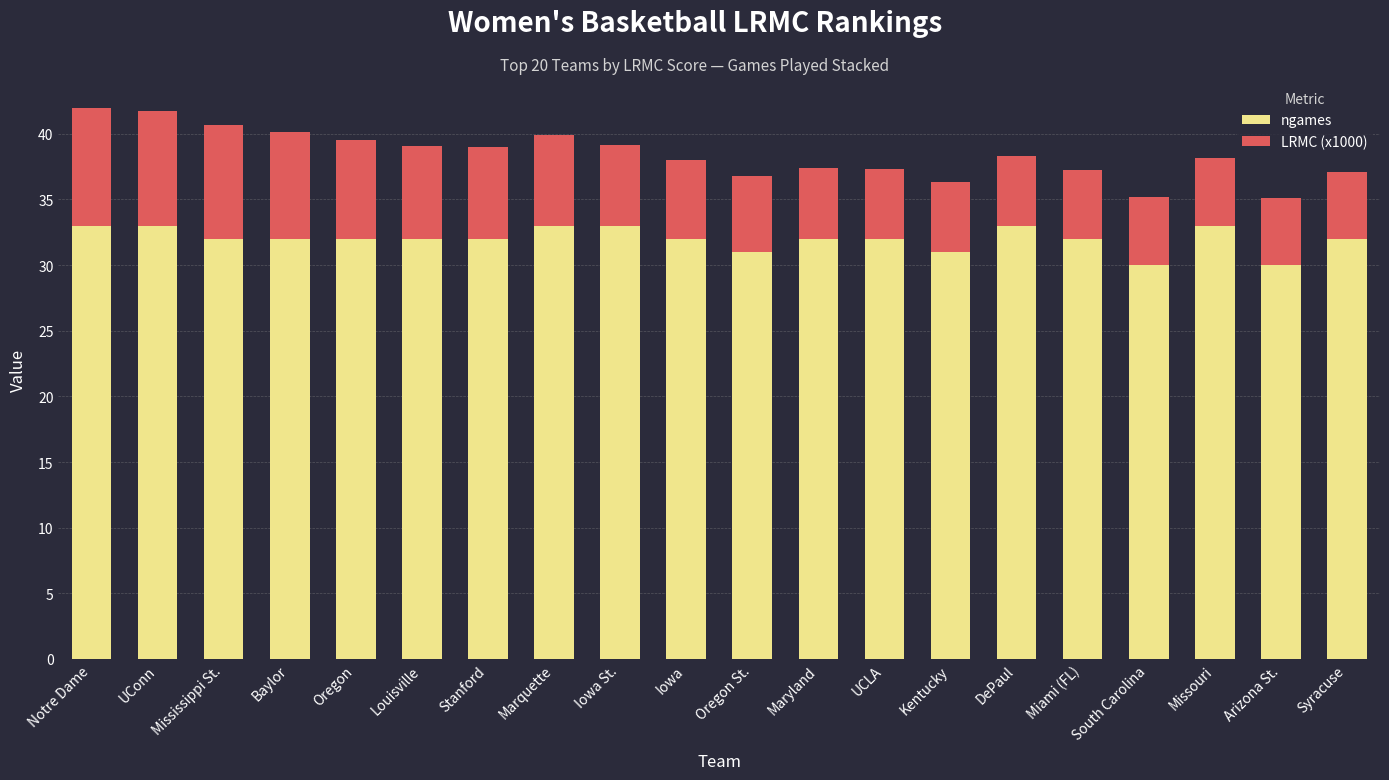

What is the minimum value for ngames?

30.0